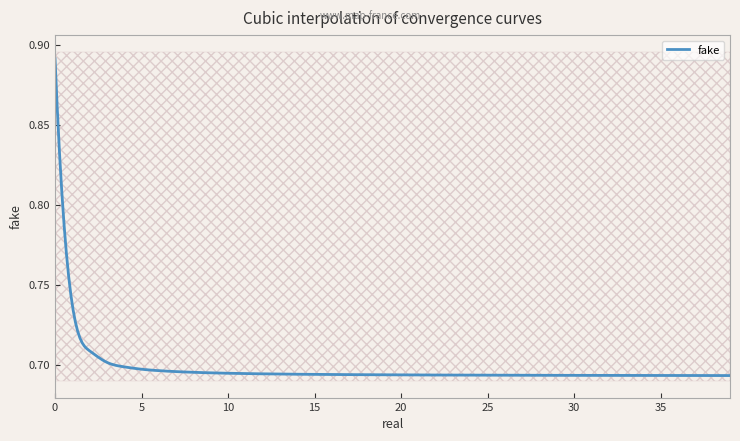

What is the approximate value of real at 10?

0.7